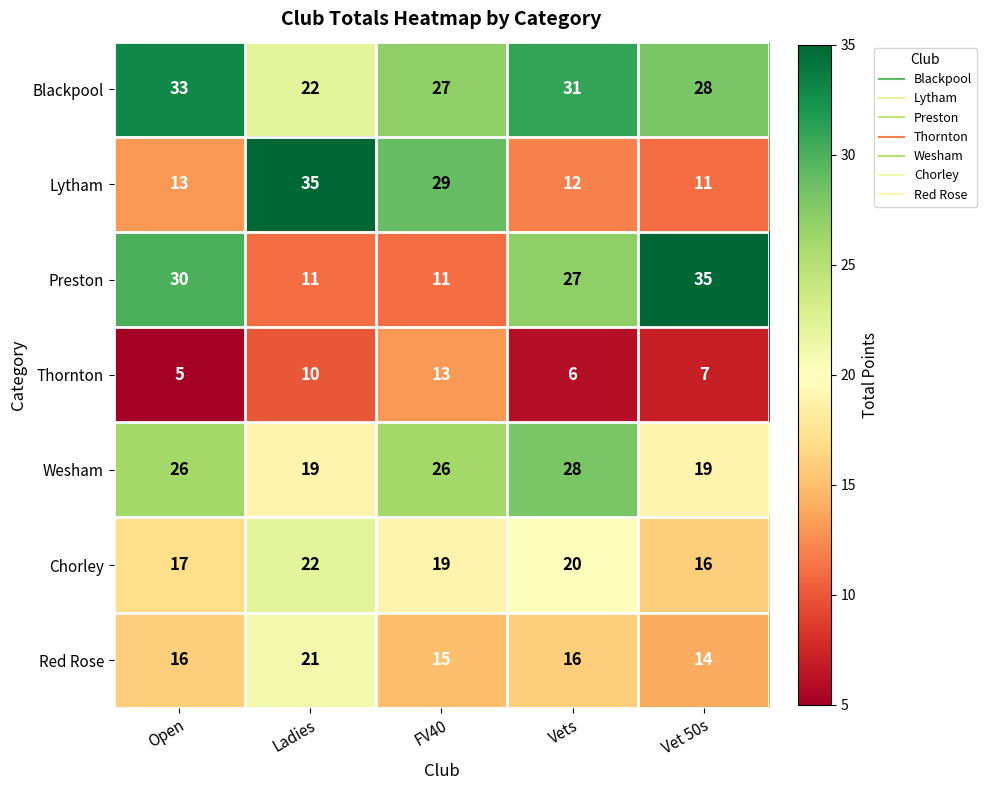

True or false: Chorley has a value of 33 at FV40.

False